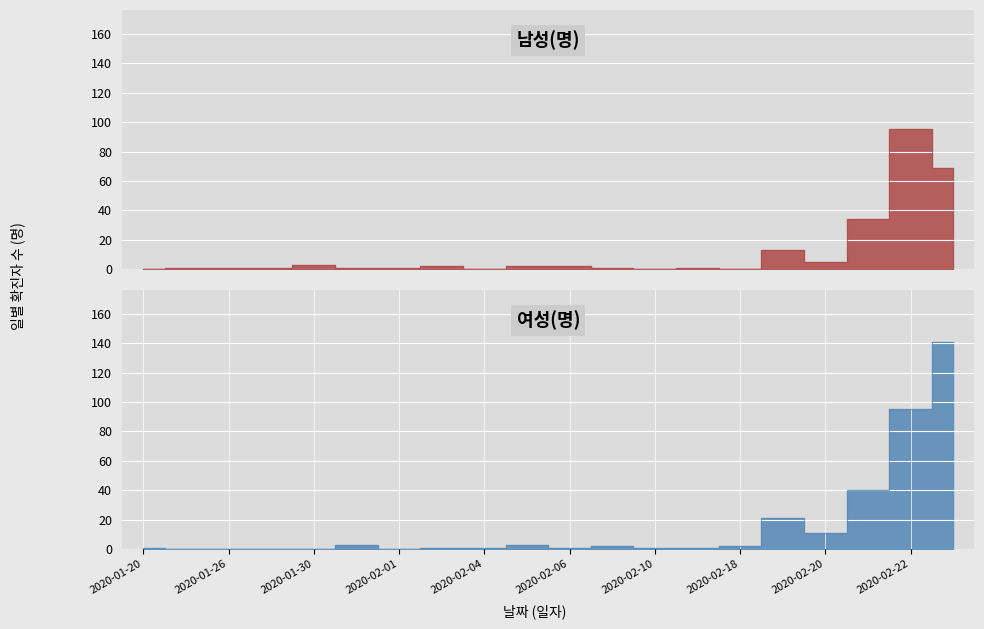

At which label does 남성(명) first exceed 1?

2020-01-30